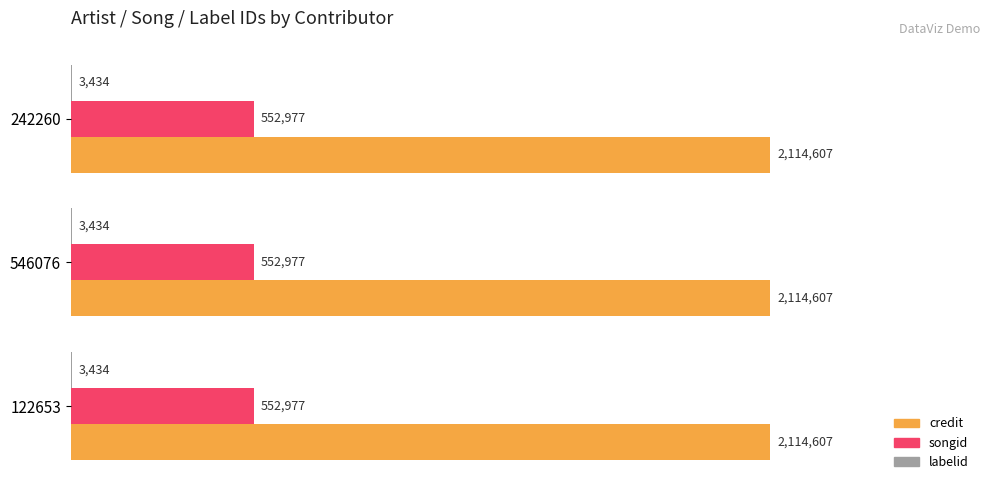

What is the average value of the labelid series?

3434